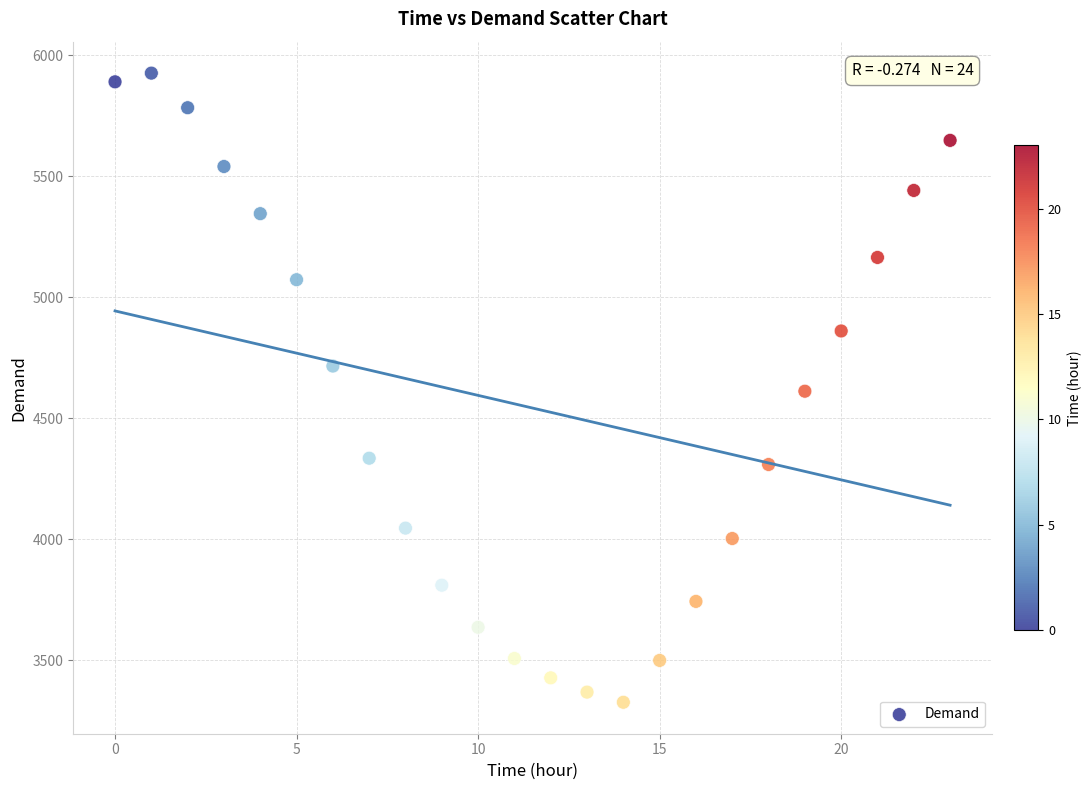

What is the range of Y values (max minus min)?

2601